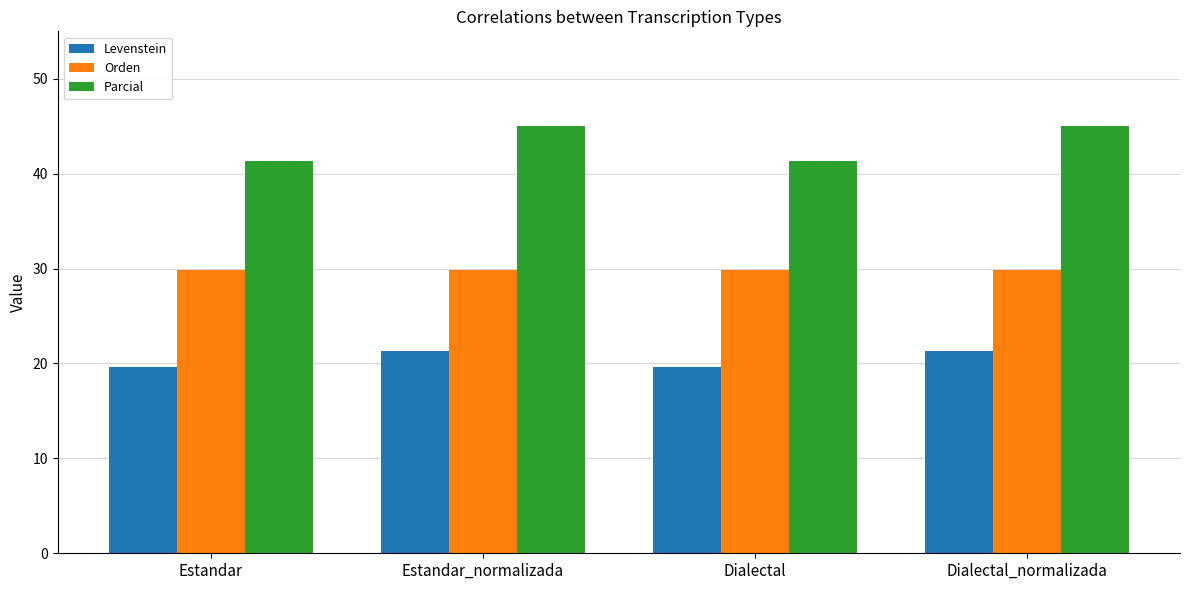

What is the smallest value displayed?

19.7